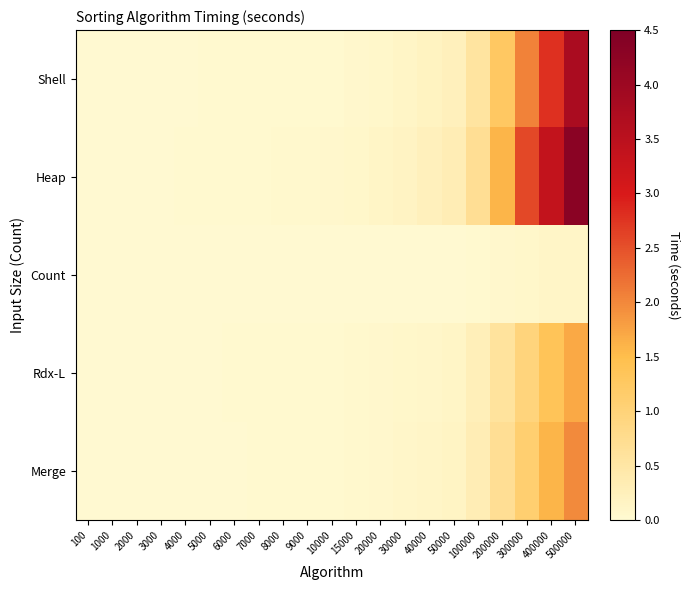

Count the number of data series in this chart.

5